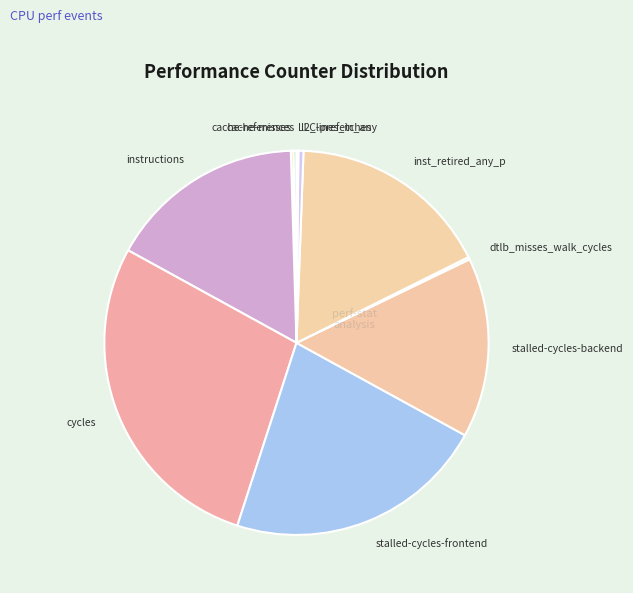

Does any single category account for the majority?

No